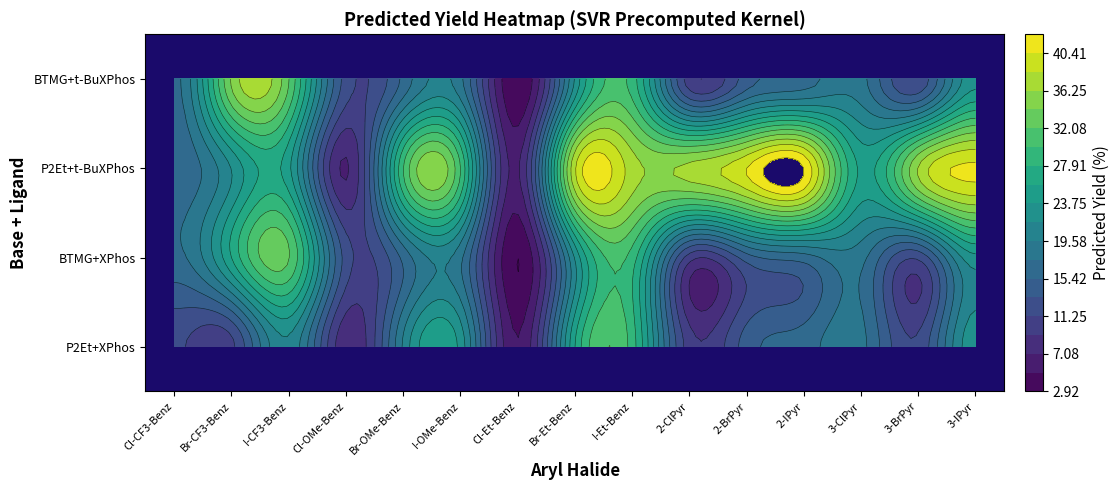

True or false: additive_BTMG_XPhos has a value of 16.0 at 1-bromo-4-methoxybenzene.

True